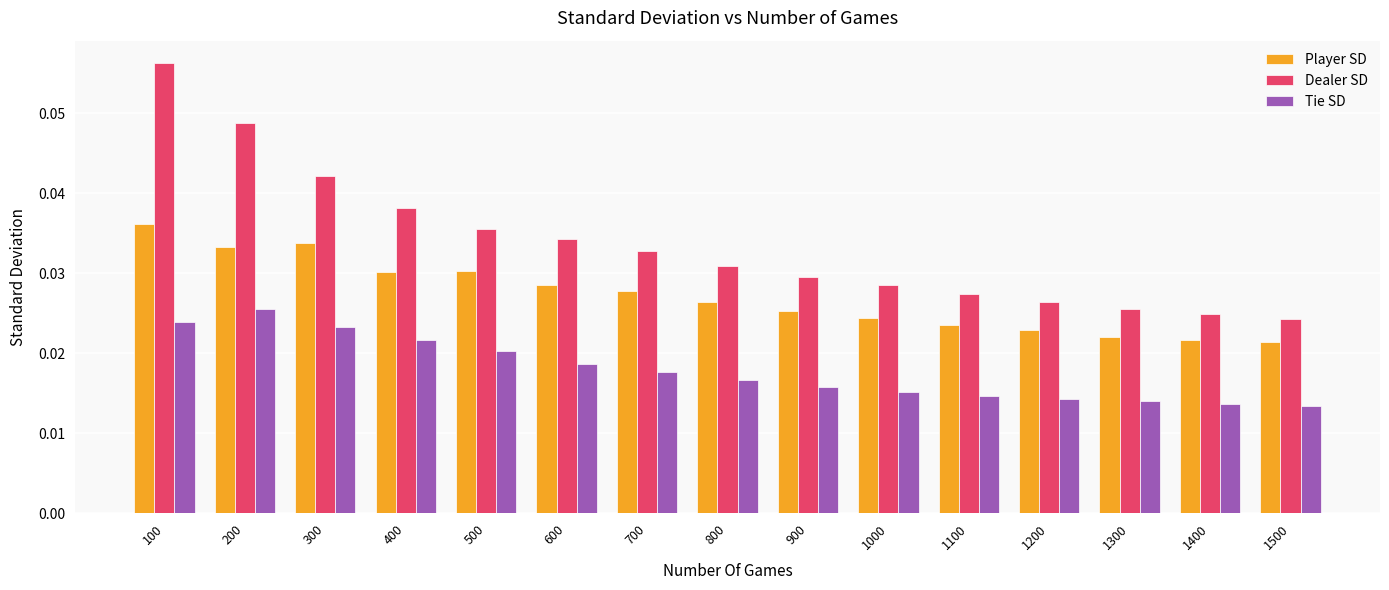

How many groups of bars are there?

15